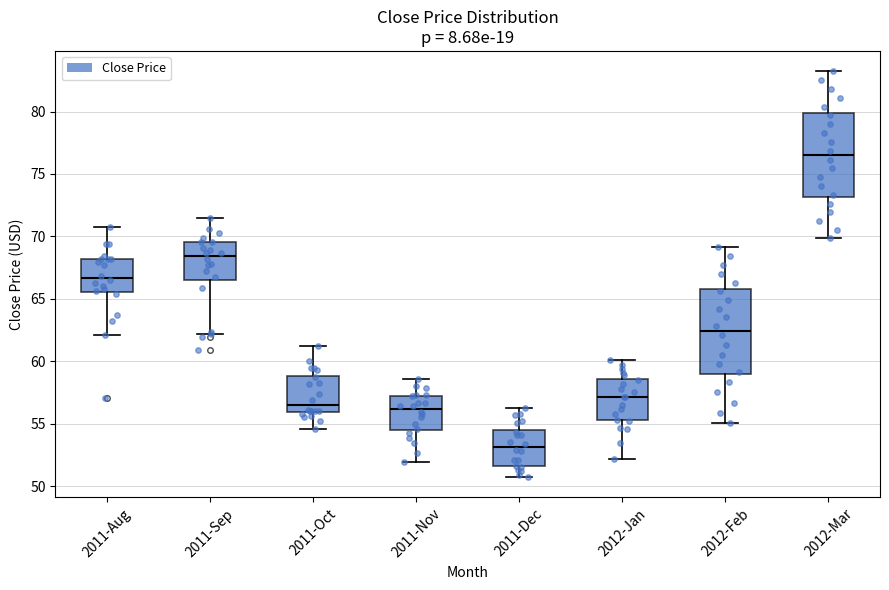

Reading left to right, read every box against the y-axis: the position of its median line, the range the box covers, and the ends of its whiskers. The values are not printed on the chart, so give them approximately, as read against the axis.

2011-Aug: median 66.5, box 65.5 to 68.0, whiskers 62.0 to 71.0
2011-Sep: median 68.5, box 66.5 to 69.5, whiskers 62.0 to 71.5
2011-Oct: median 56.5, box 56.0 to 59.0, whiskers 54.5 to 61.5
2011-Nov: median 56.0, box 54.5 to 57.0, whiskers 52.0 to 58.5
2011-Dec: median 53.0, box 51.5 to 54.5, whiskers 50.5 to 56.5
2012-Jan: median 57.0, box 55.5 to 58.5, whiskers 52.0 to 60.0
2012-Feb: median 62.5, box 59.0 to 66.0, whiskers 55.0 to 69.0
2012-Mar: median 76.5, box 73.0 to 80.0, whiskers 70.0 to 83.0